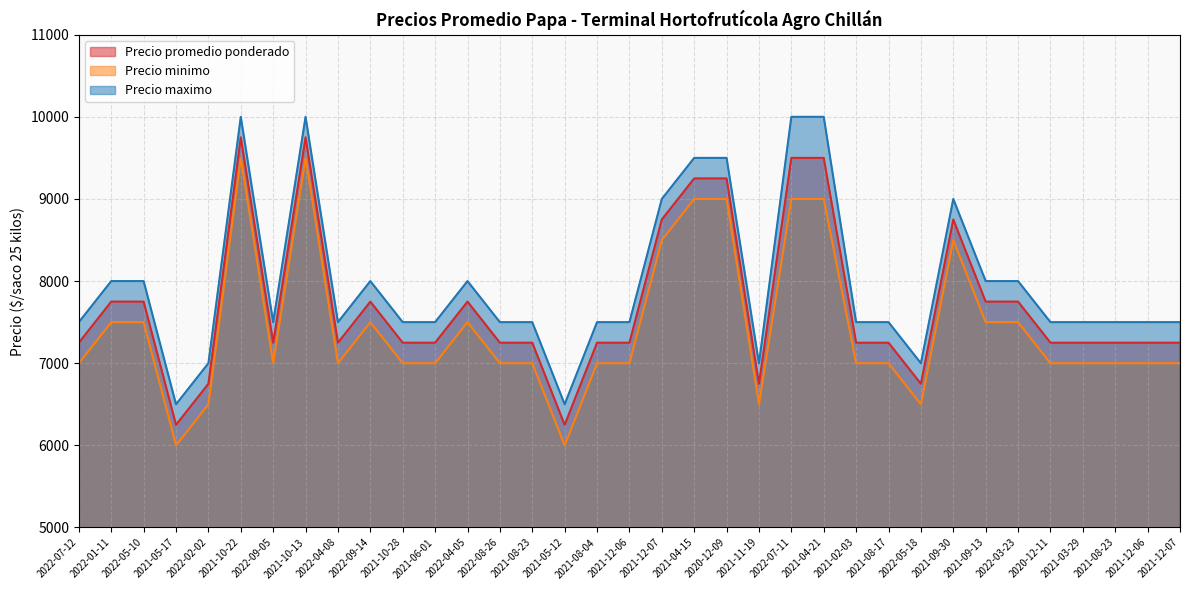

Which series changed the most between 2021-04-15 and 2021-12-06?

Precio promedio ponderado